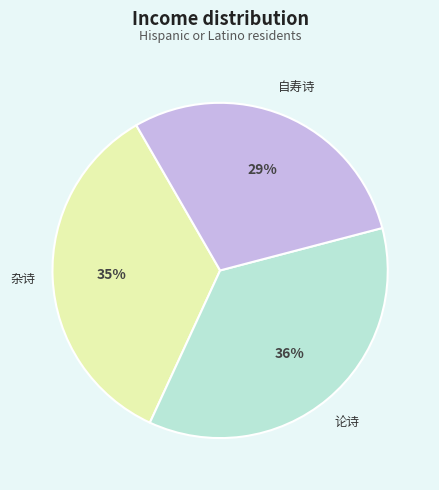

Does any single category account for the majority?

No